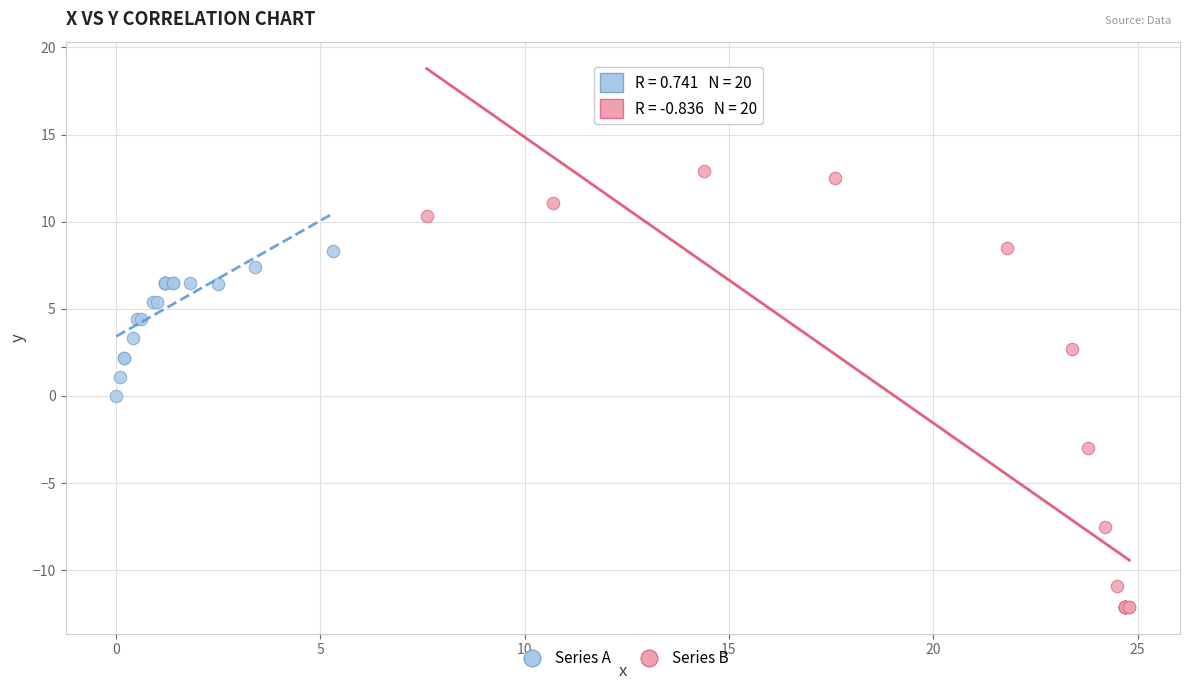

Which series contains the highest Y value?

Series B